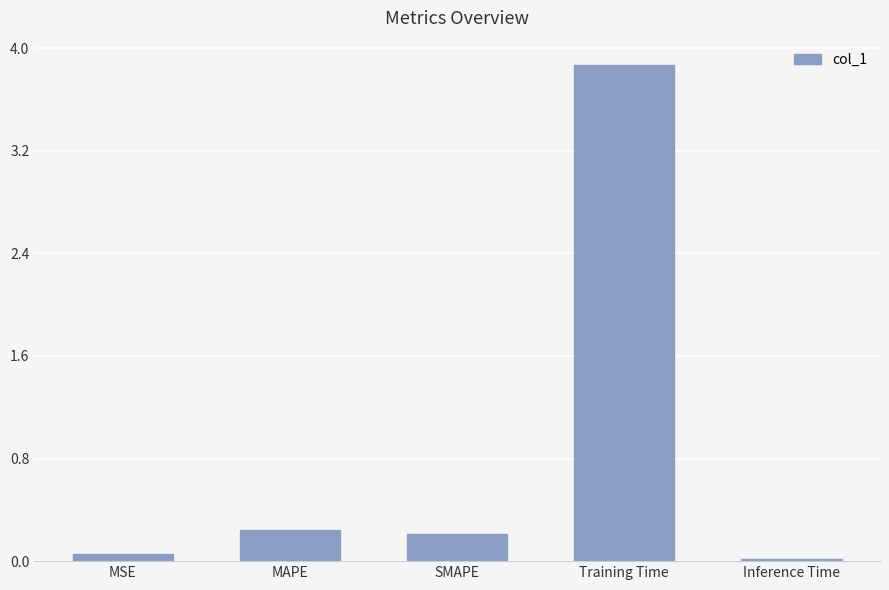

What is the sum of the values at Inference Time and MAPE?

0.3